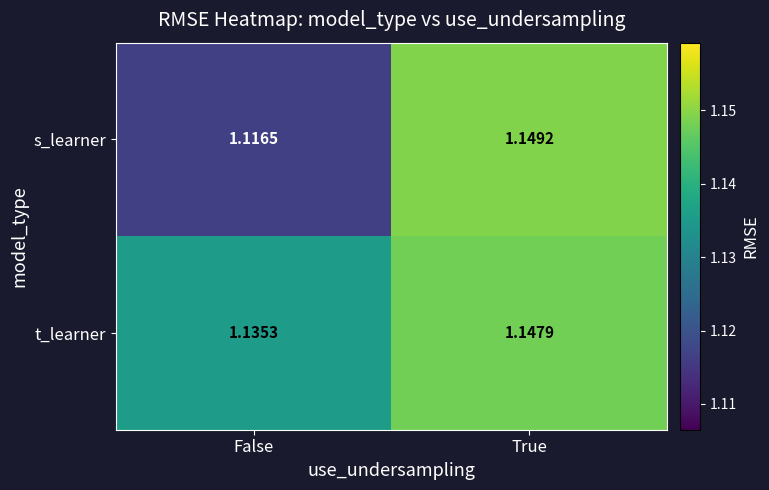

At which label is t_learner closest to 1?

False